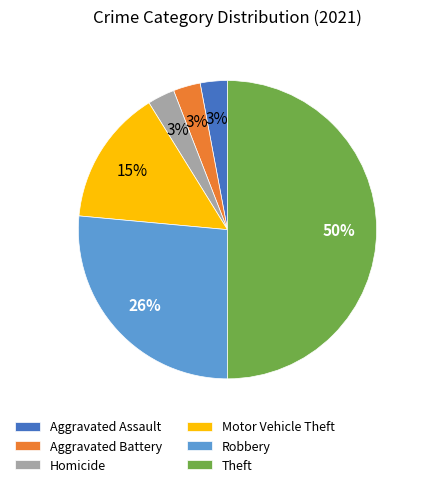

To the nearest percent, what portion does Homicide represent?

3%